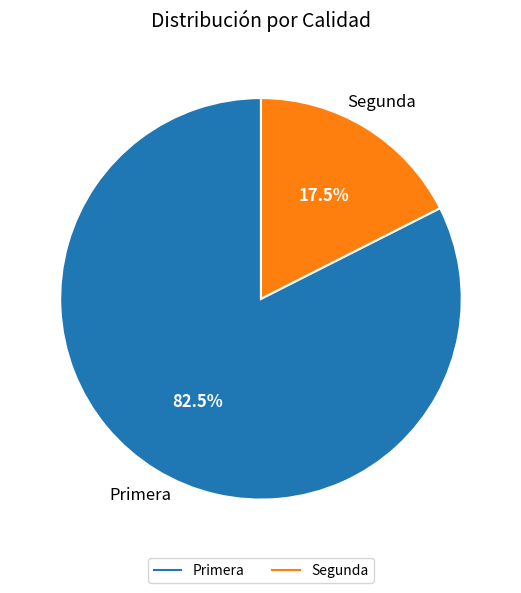

How many segments does this pie chart have?

2